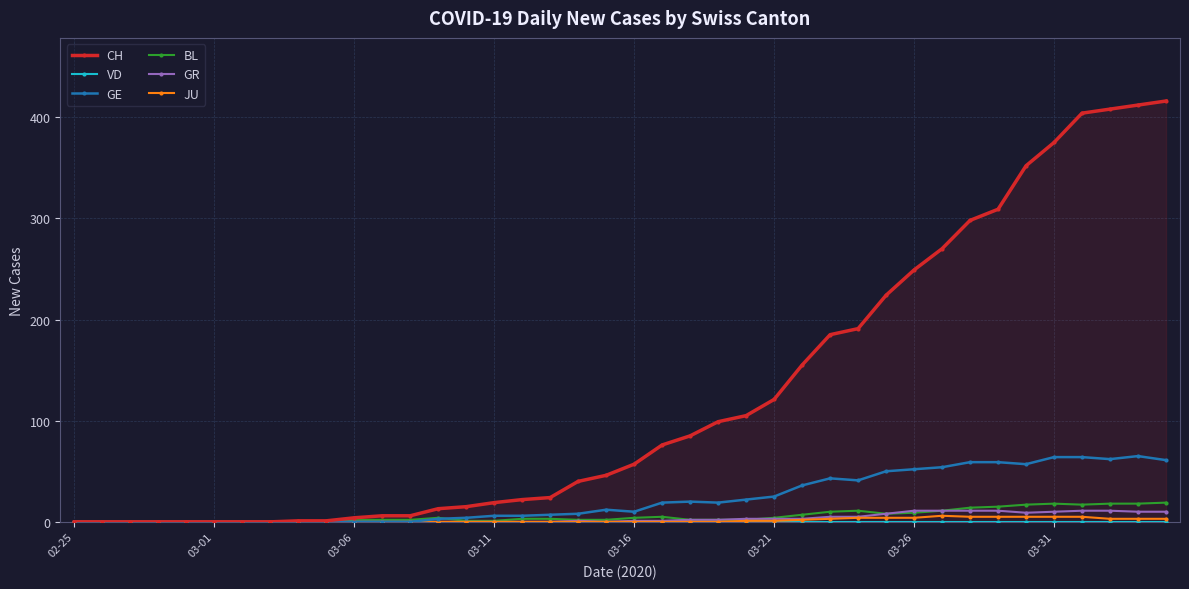

What is the difference between the second highest and minimum values in the BL series?

18